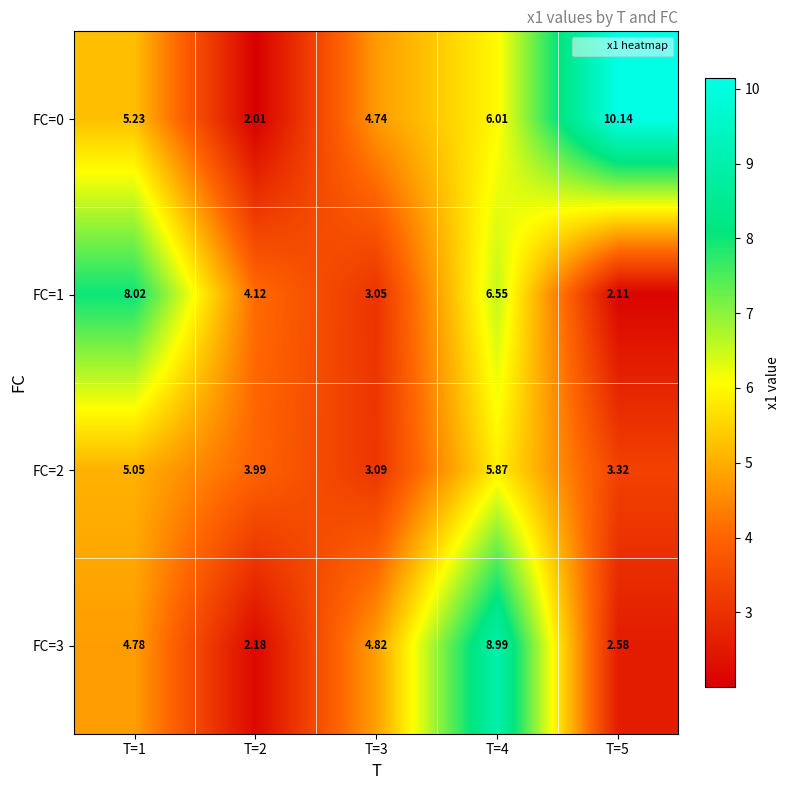

Reading right to left, what are all the values shown in this chart?

FC=0: T=5=10.1	T=4=6.0	T=3=4.7	T=2=2.0	T=1=5.2
FC=1: T=5=2.1	T=4=6.5	T=3=3.0	T=2=4.1	T=1=8.0
FC=2: T=5=3.3	T=4=5.9	T=3=3.1	T=2=4.0	T=1=5.0
FC=3: T=5=2.6	T=4=9.0	T=3=4.8	T=2=2.2	T=1=4.8